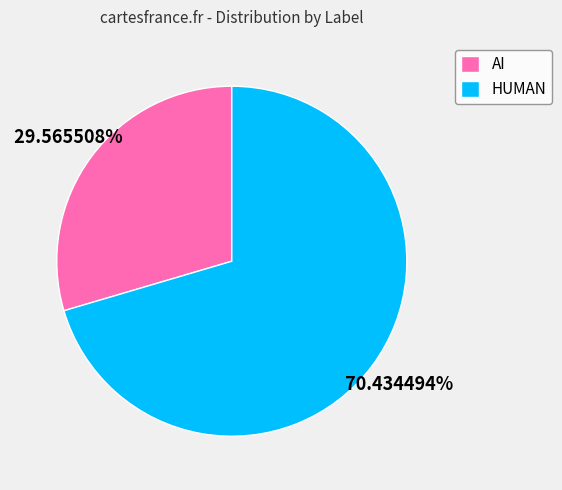

Between AI and HUMAN, which is larger?

HUMAN